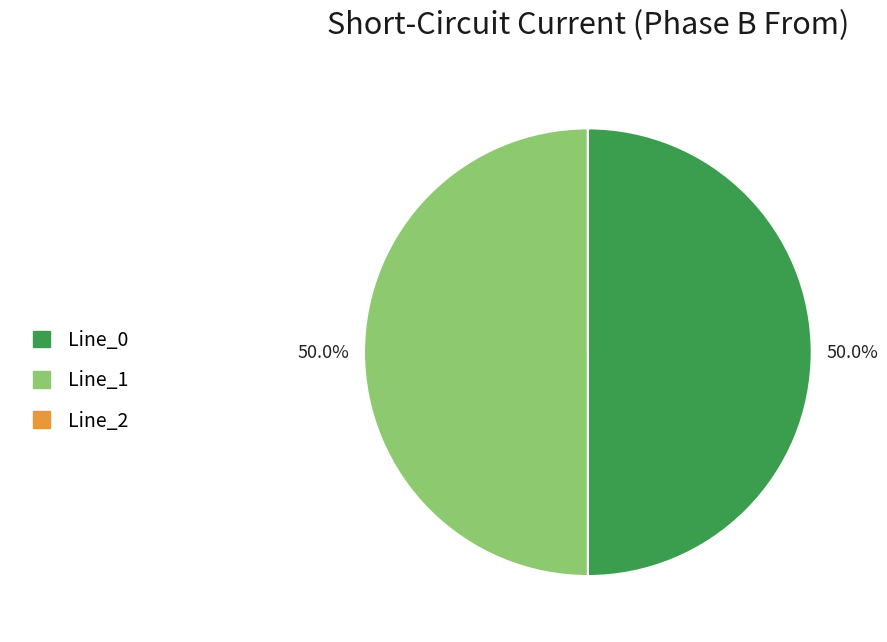

How much of the chart is everything except Line_0?

50.0%